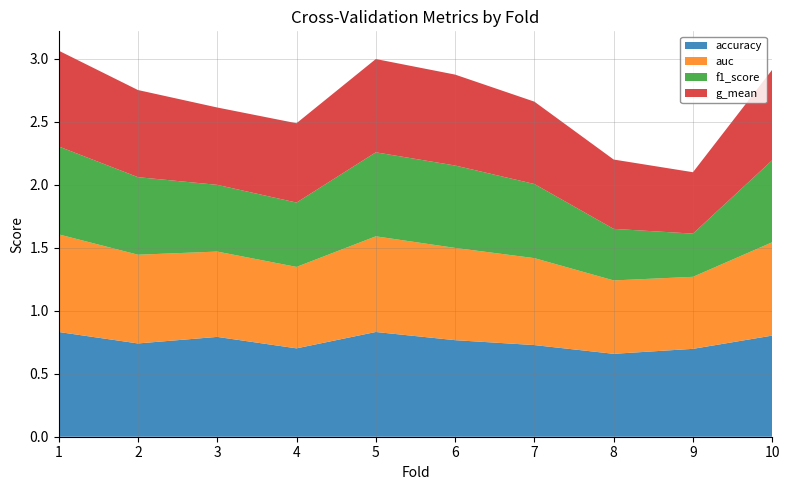

Reading left to right, list all the values displayed in this chart.

accuracy: 1=0.8	2=0.7	3=0.8	4=0.7	5=0.8	6=0.8	7=0.7	8=0.7	9=0.7	10=0.8
auc: 1=0.8	2=0.7	3=0.7	4=0.6	5=0.8	6=0.7	7=0.7	8=0.6	9=0.6	10=0.7
f1_score: 1=0.7	2=0.6	3=0.5	4=0.5	5=0.7	6=0.7	7=0.6	8=0.4	9=0.3	10=0.7
g_mean: 1=0.8	2=0.7	3=0.6	4=0.6	5=0.7	6=0.7	7=0.7	8=0.6	9=0.5	10=0.7